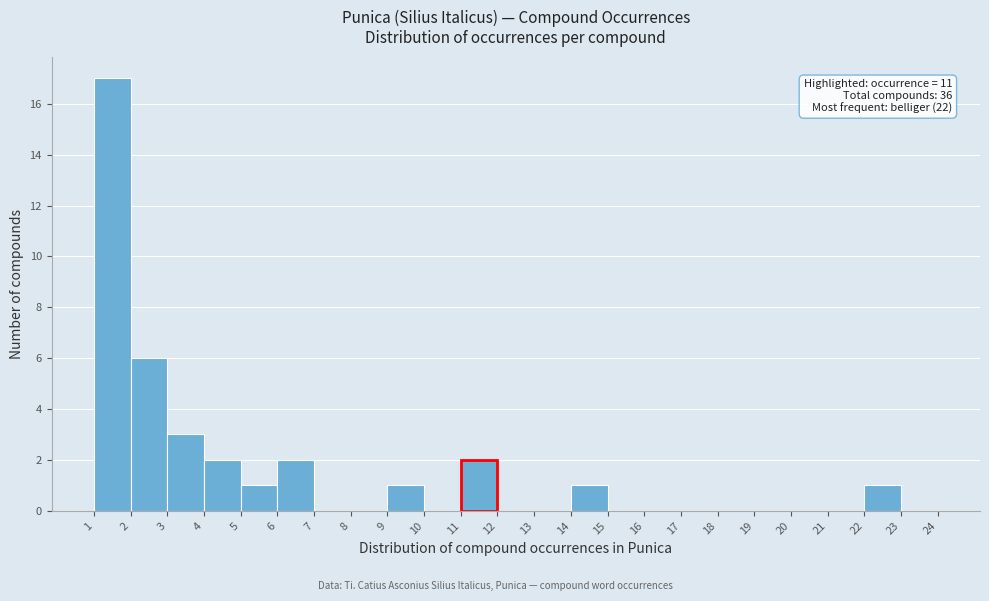

Over which range of the x-axis is the bar tallest?

1 to 2